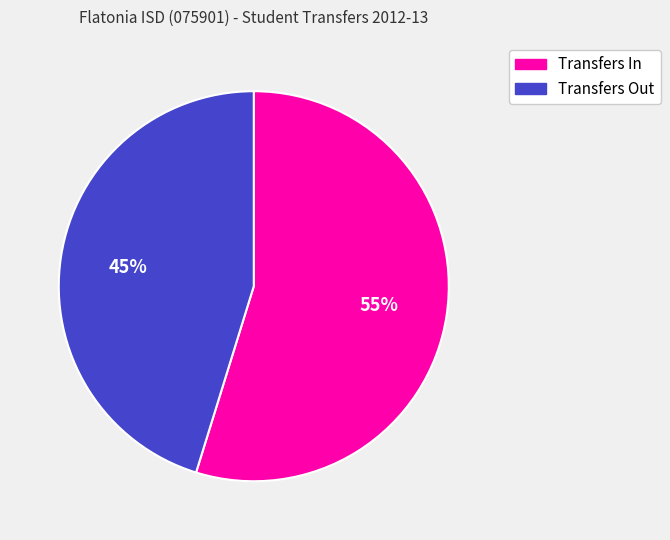

To the nearest percent, what portion does Transfers In represent?

55%